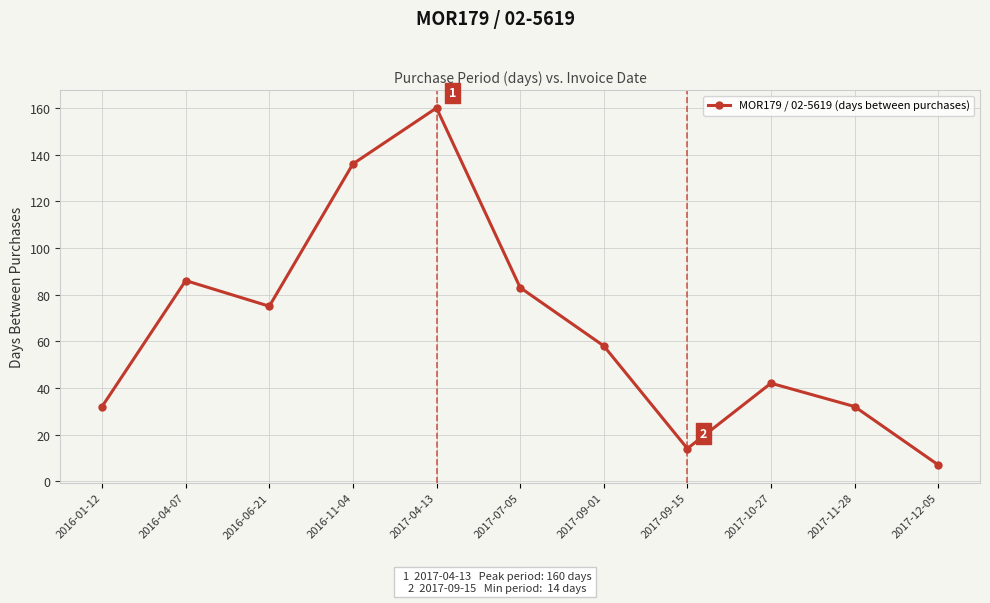

Read the value at 2017-07-05.

83